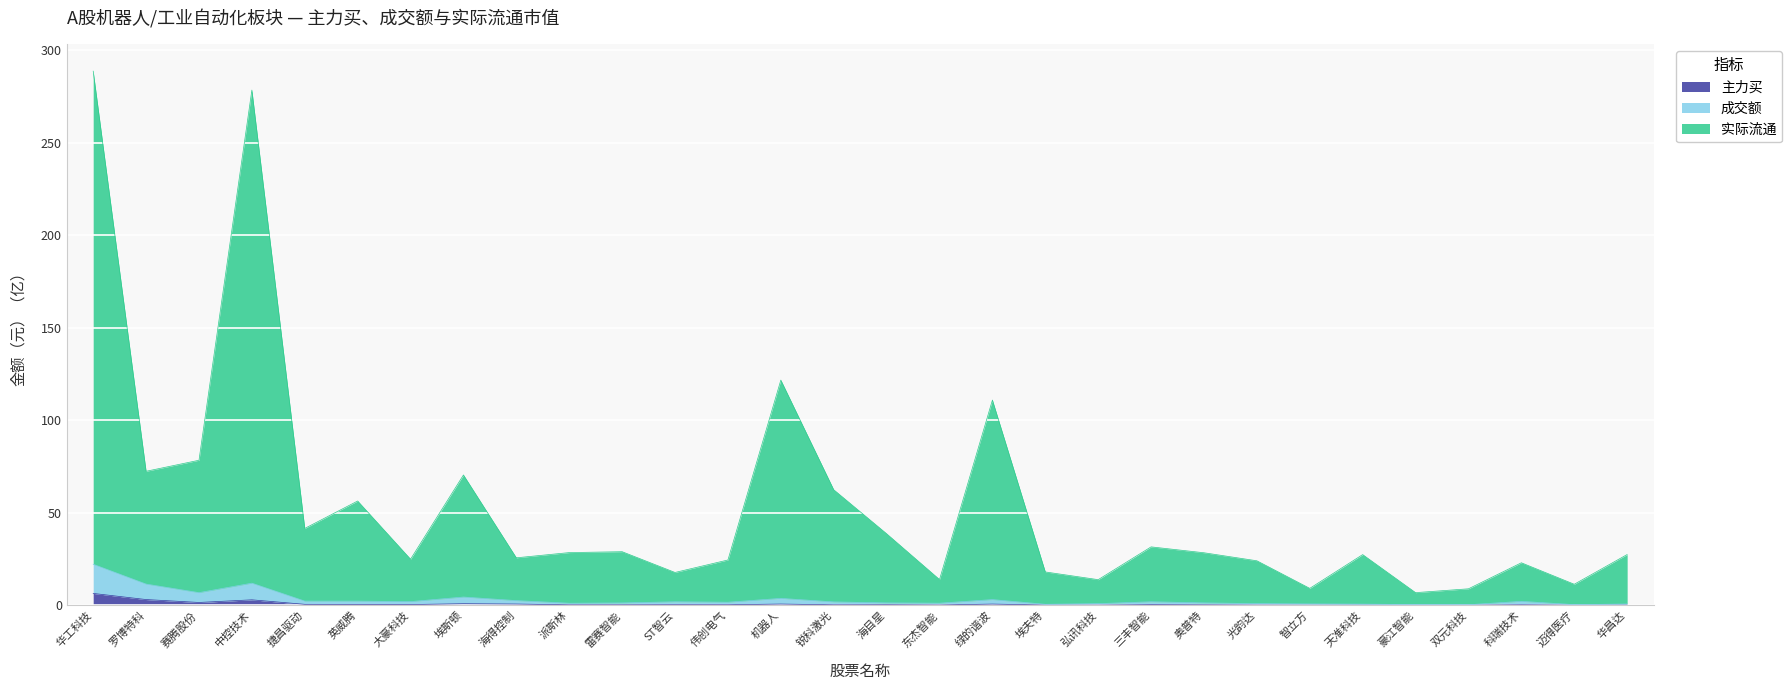

How many data points in 实际流通 are above 28?

15